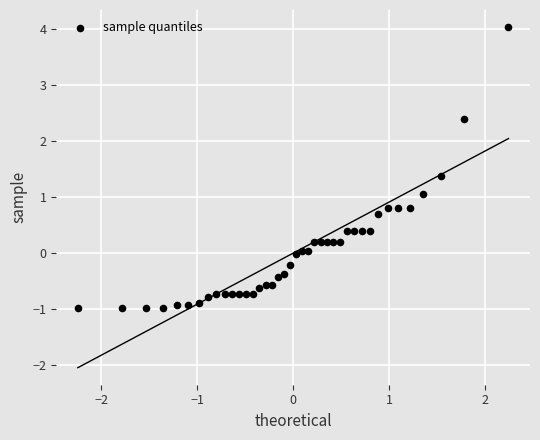

What is the range of X values (max minus min)?

4.5